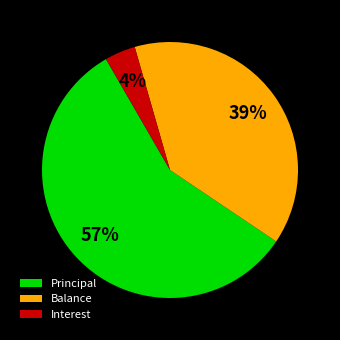

How many slices are in this pie chart?

3